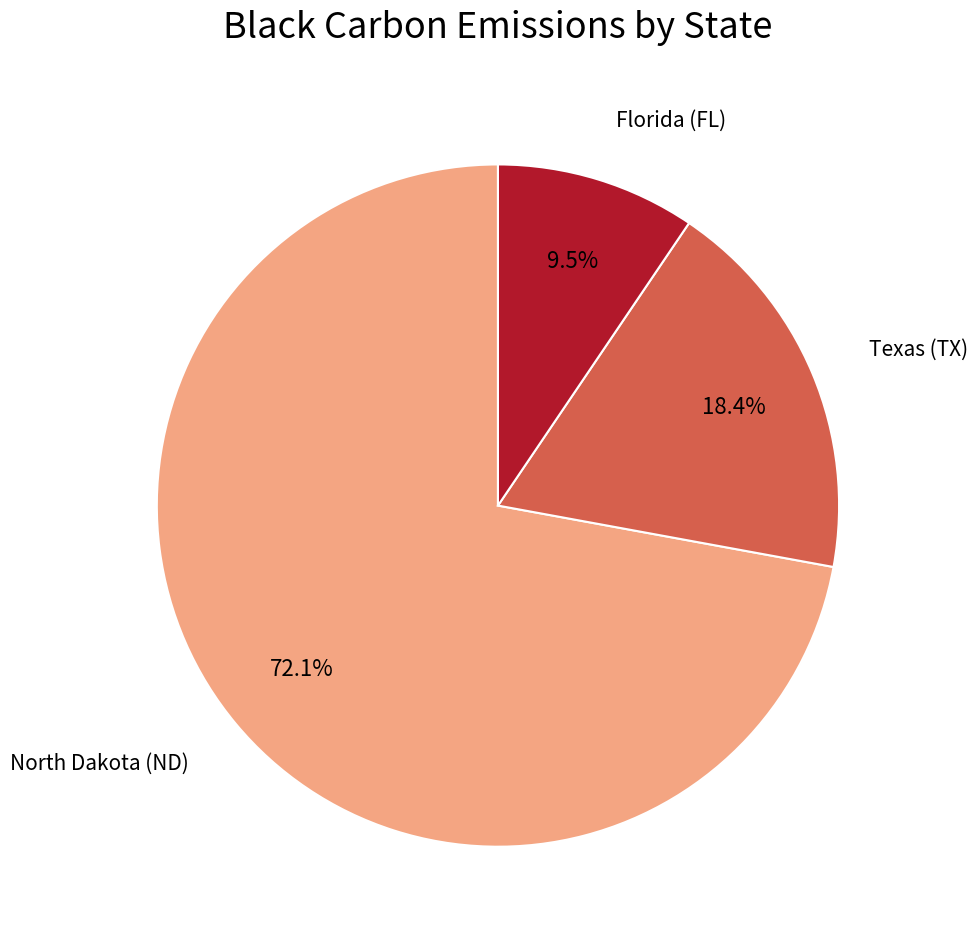

Rank the categories by value from highest to lowest.

North Dakota (ND), Texas (TX), Florida (FL)